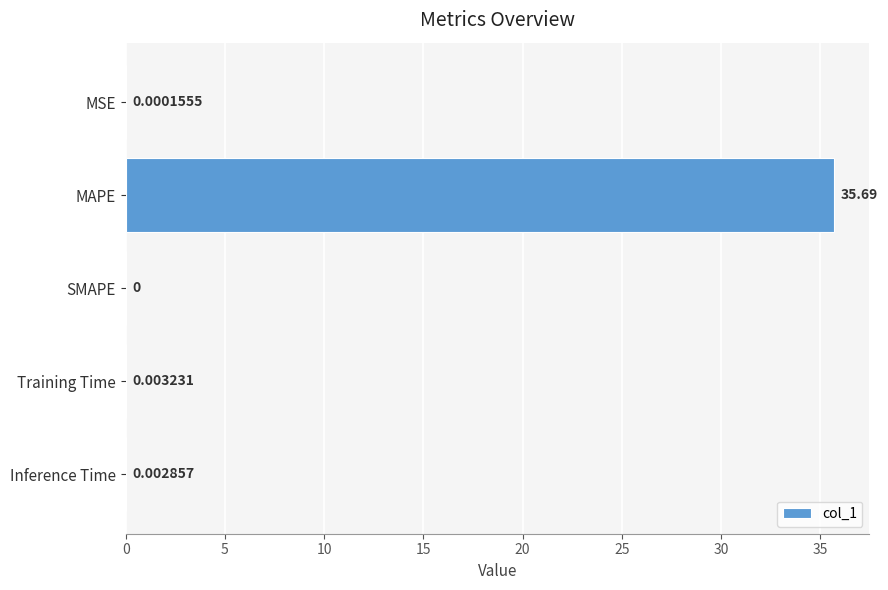

What is the sum of all values?

35.7